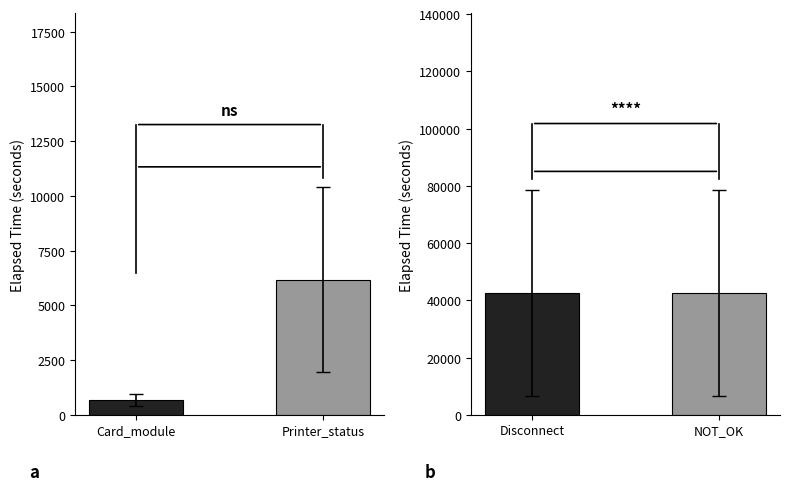

What position from the right is Card_module?

2